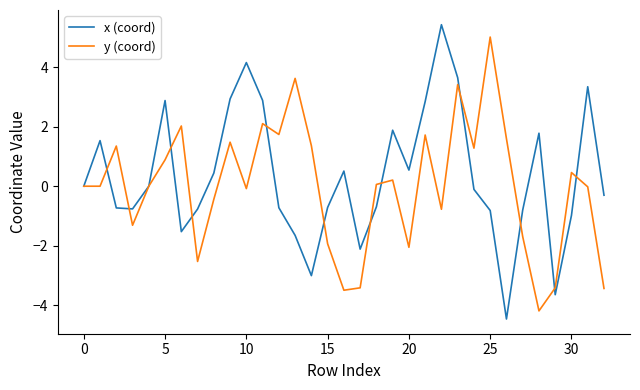

What is the minimum value for y (coord)?

-4.2